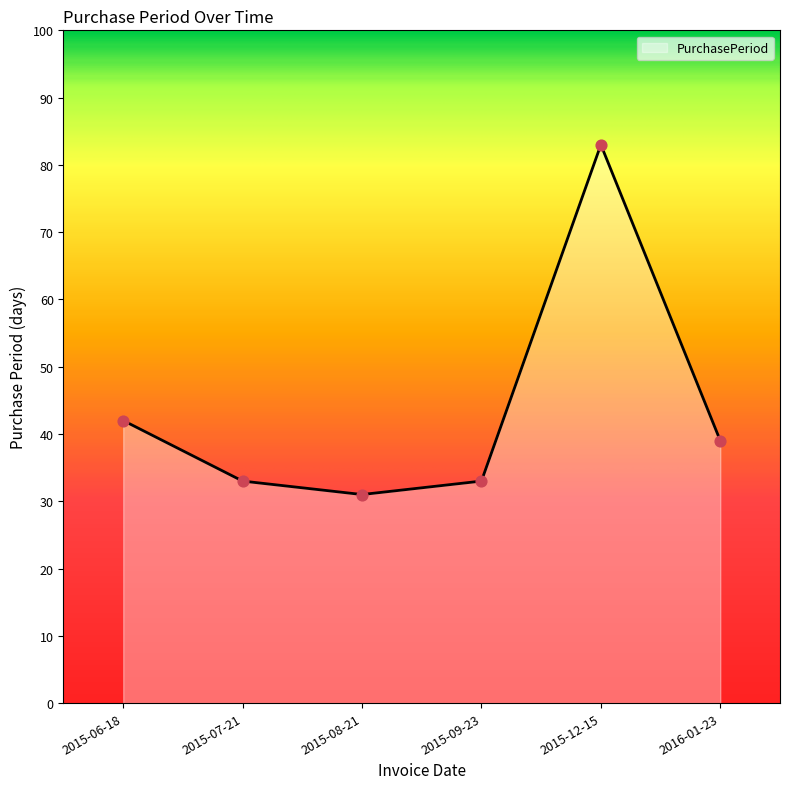

What is the change in value from 2015-07-21 to 2016-01-23?

+6